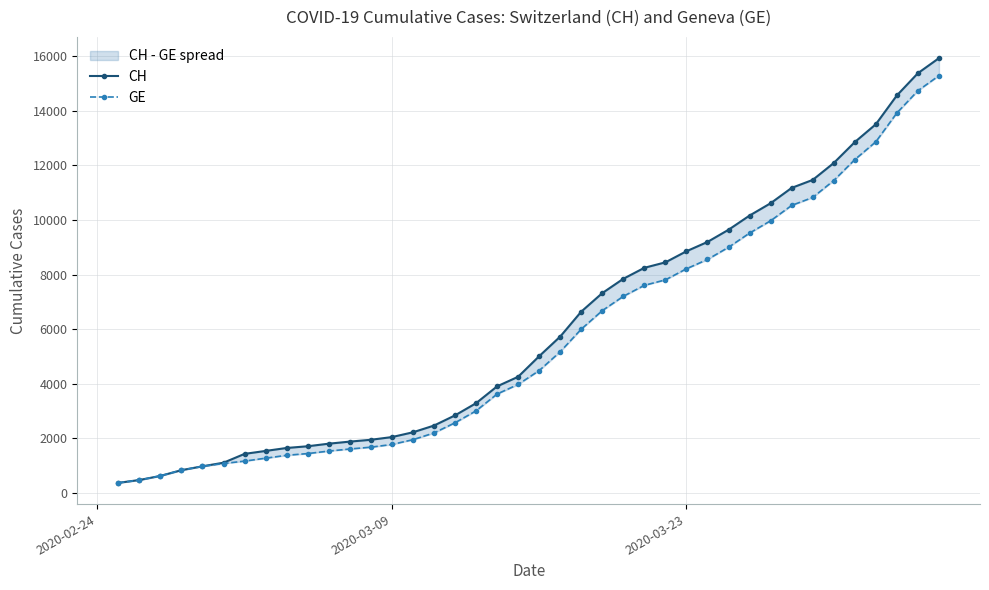

Reading right to left, transcribe all the data shown in this chart.

CH: 15926	15375	14561	13505	12852	12086	11467	11175	10613	10162	9642	9196	8855	8449	8249	7847	7323	6644	5731	5012	4259	3908	3291	2845	2472	2226	2051	1952	1885	1809	1715	1652	1544	1436	1113	981	840	630	479	375
GE: 15284	14733	13919	12863	12210	11444	10825	10533	9971	9520	9000	8554	8213	7807	7607	7205	6681	6002	5174	4485	3978	3627	3010	2574	2201	1955	1780	1681	1614	1538	1447	1384	1278	1171	1083	981	840	630	479	375